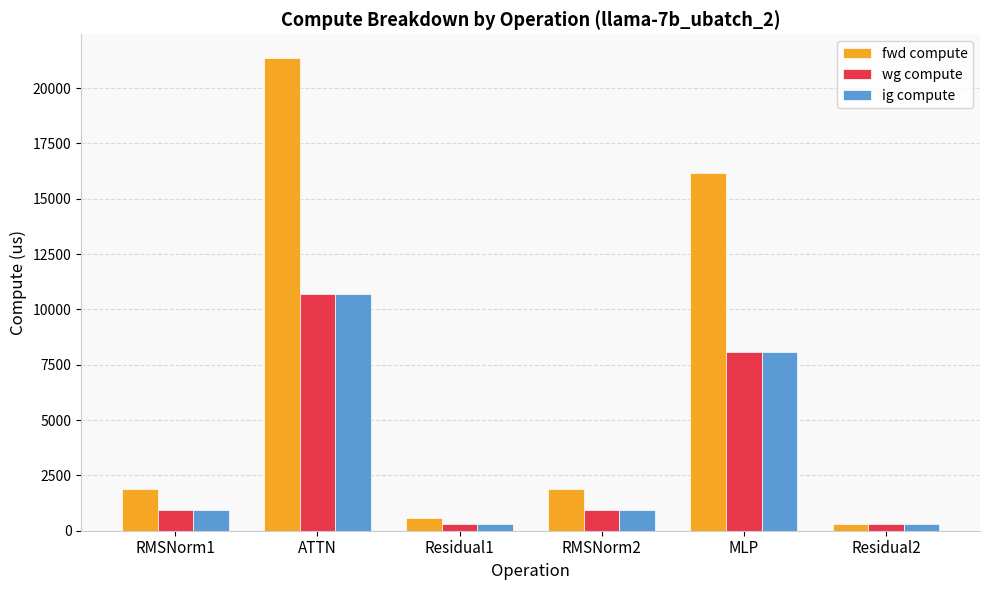

What is the highest value of the wg compute series?

10679.6